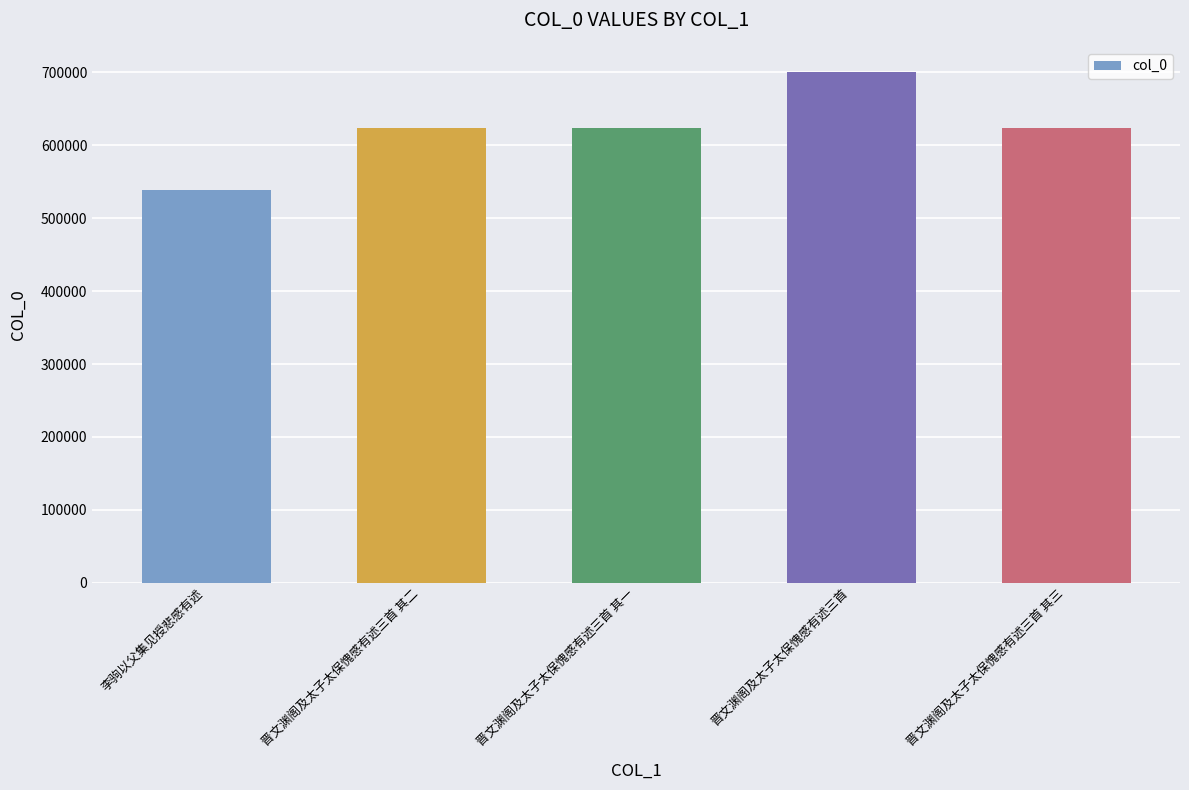

Read the value at 晋文渊阁及太子太保愧感有述三首 其一, to the nearest 100.

622800